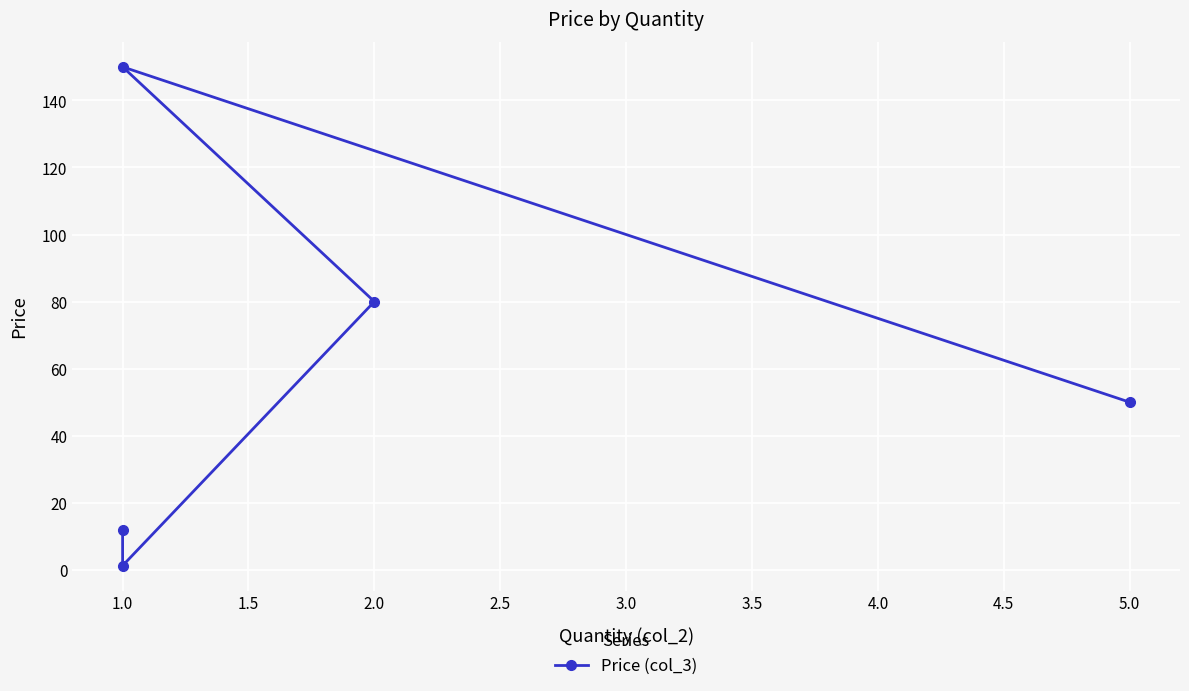

The chart shows a value of 2.0 at 1.0. True or false?

False